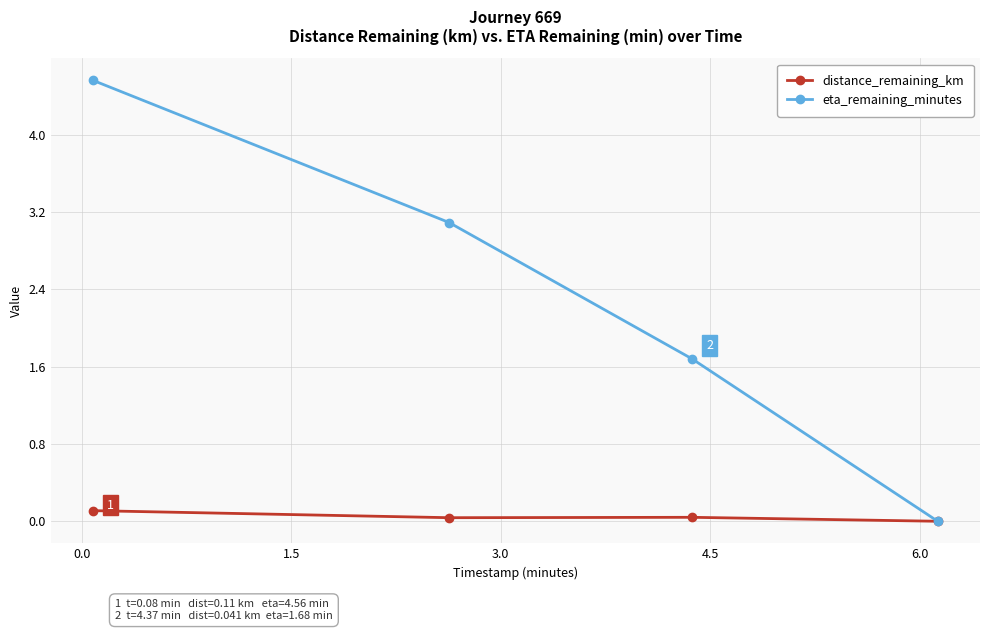

What is the value of the eta_remaining_minutes point at the 3rd from the left?

1.7